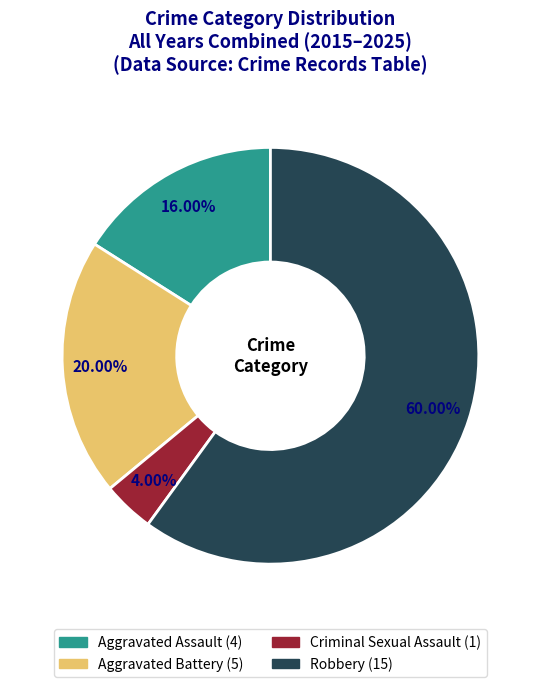

What percentage is the Criminal Sexual Assault slice, to the nearest percent?

4%